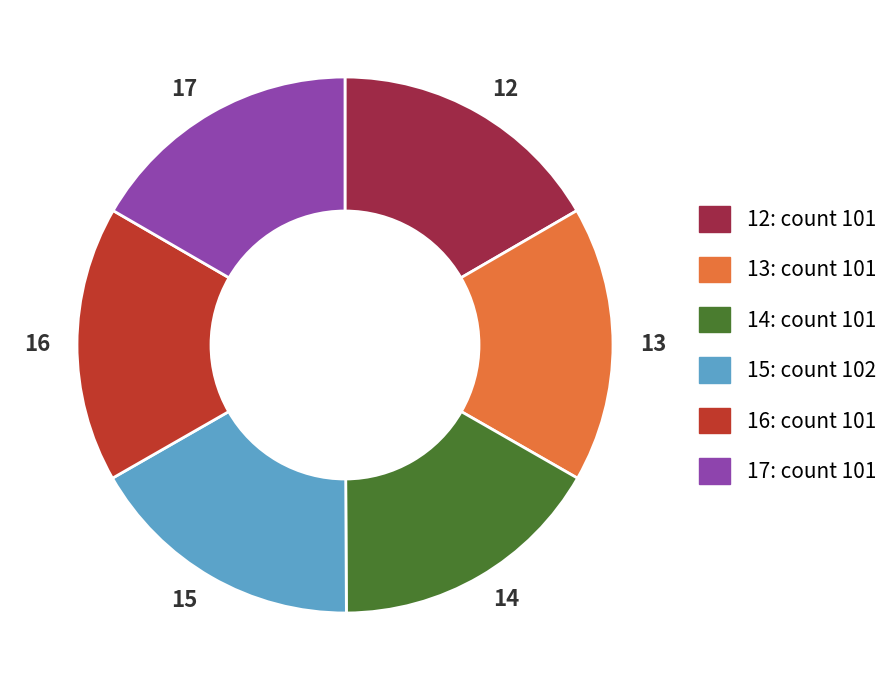

The 17 slice represents 8% of the pie. True or false?

False